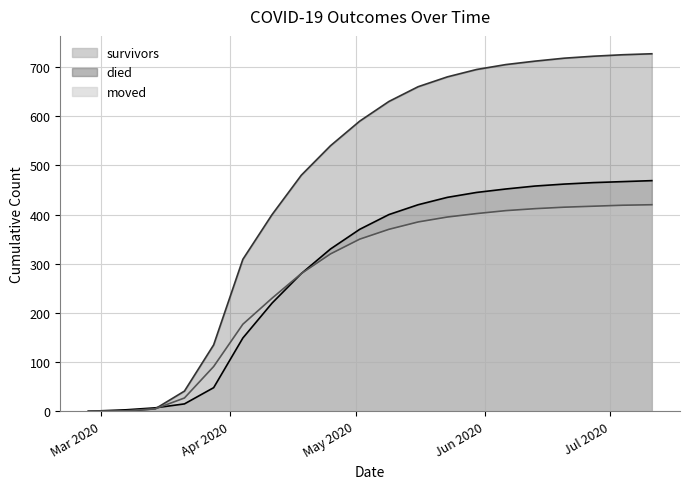

What is the value of the moved point at the 7th from the left?

230